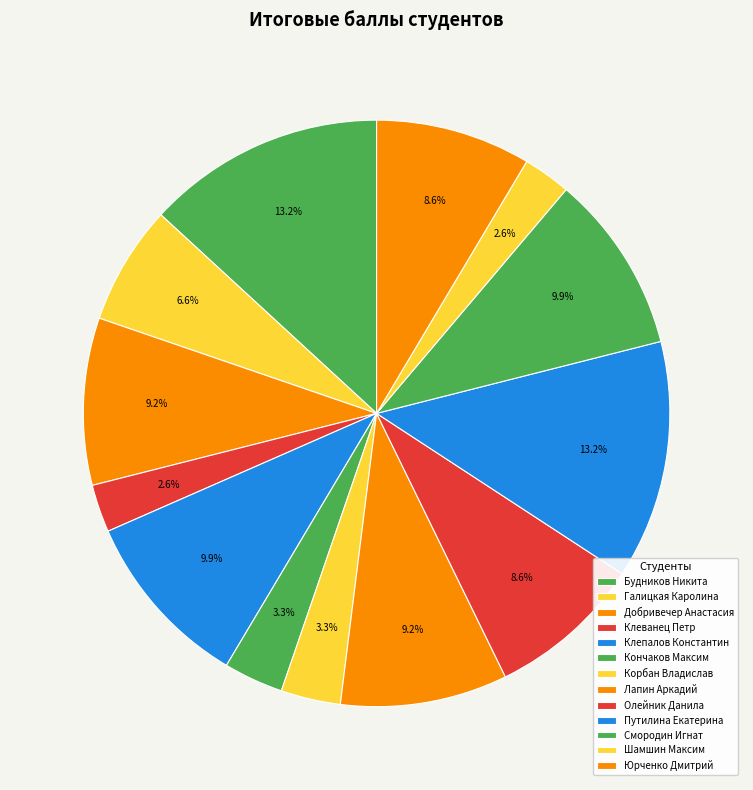

Which has a higher value, Шамшин Максим or Юрченко Дмитрий?

Юрченко Дмитрий